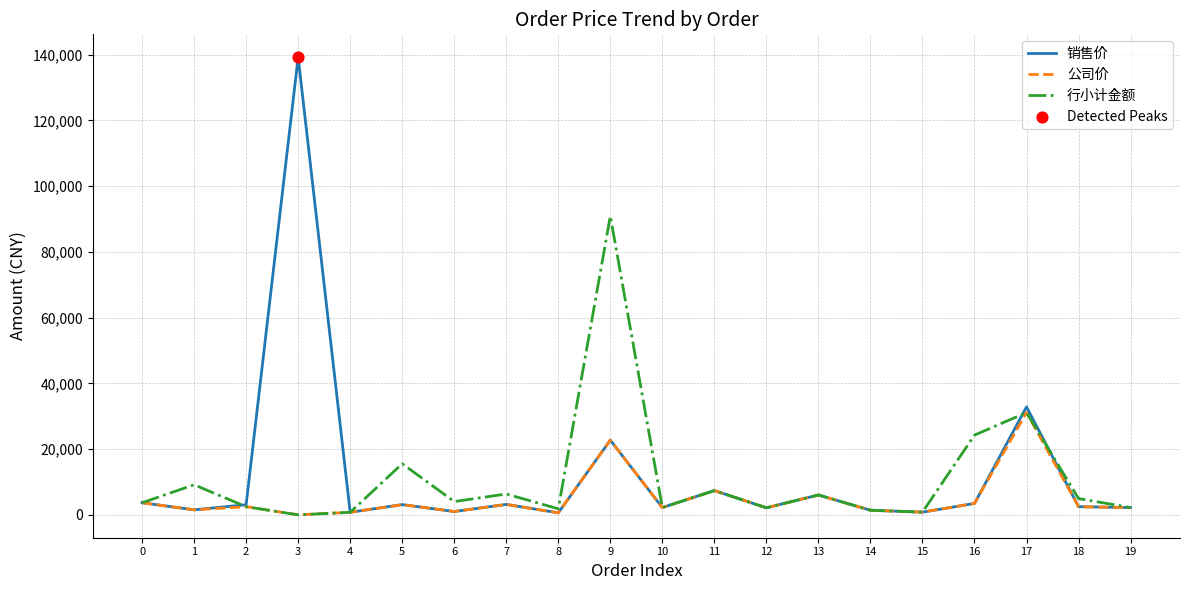

What is the total value across all series at 11?

22128